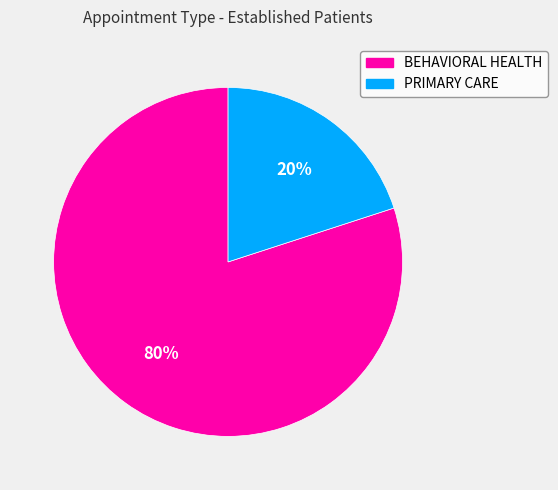

Rank the categories by value from highest to lowest.

BEHAVIORAL HEALTH, PRIMARY CARE